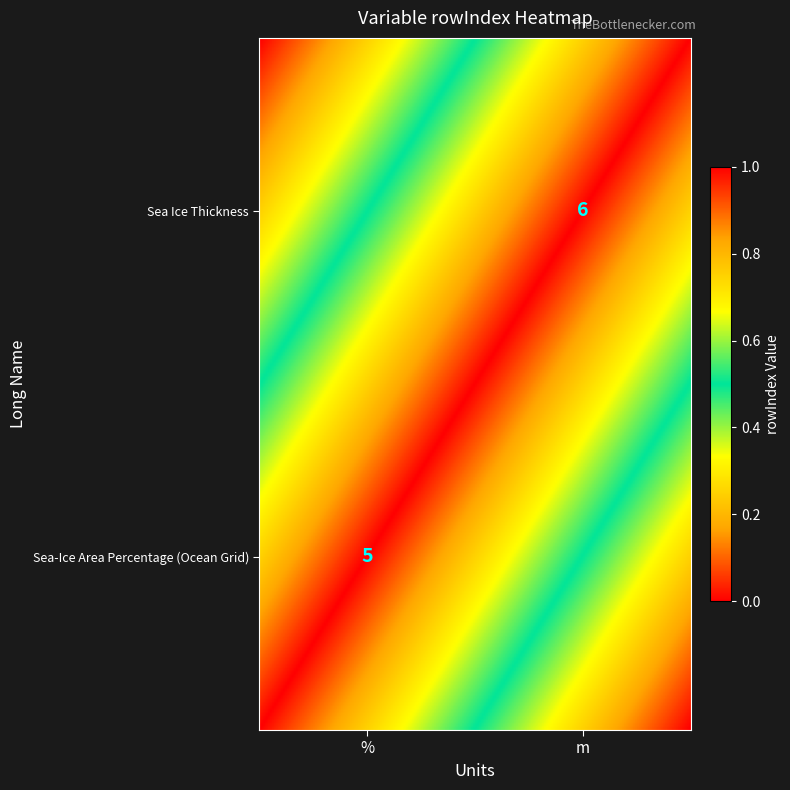

List the labels in order of Sea Ice Thickness value, smallest first.

0, 1